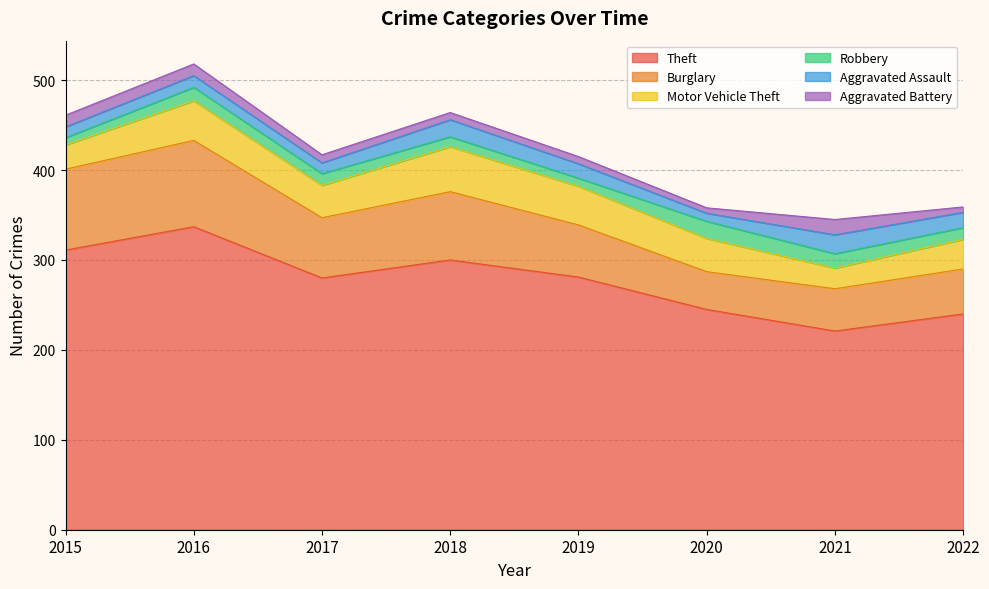

The Robbery series shows 13 at 2022. True or false?

True